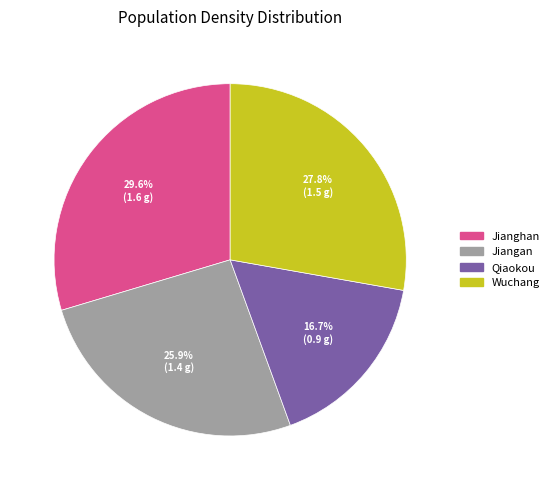

Is there a majority slice in this chart?

No